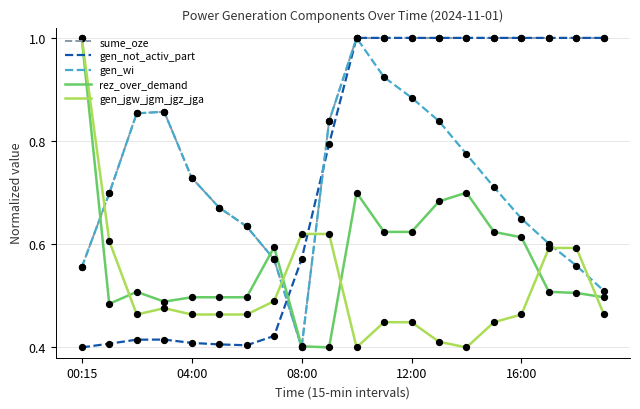

True or false: gen_jgw_jgm_jgz_jga and sume_oze intersect in this chart.

True